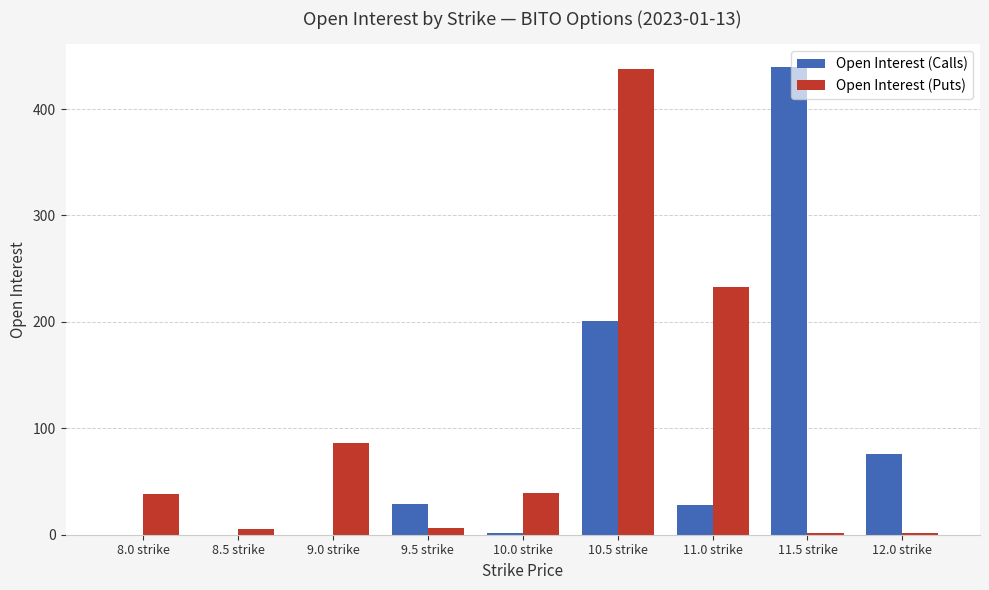

What are all the series names shown in the legend?

Open Interest (Calls), Open Interest (Puts)